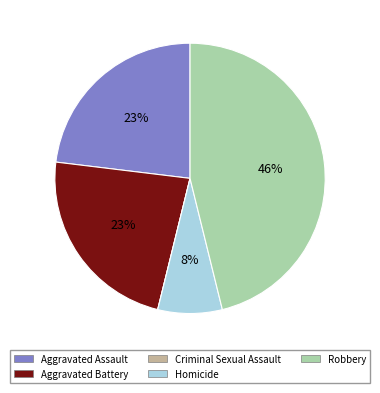

Combined, do Aggravated Assault and Homicide account for over 50%?

No